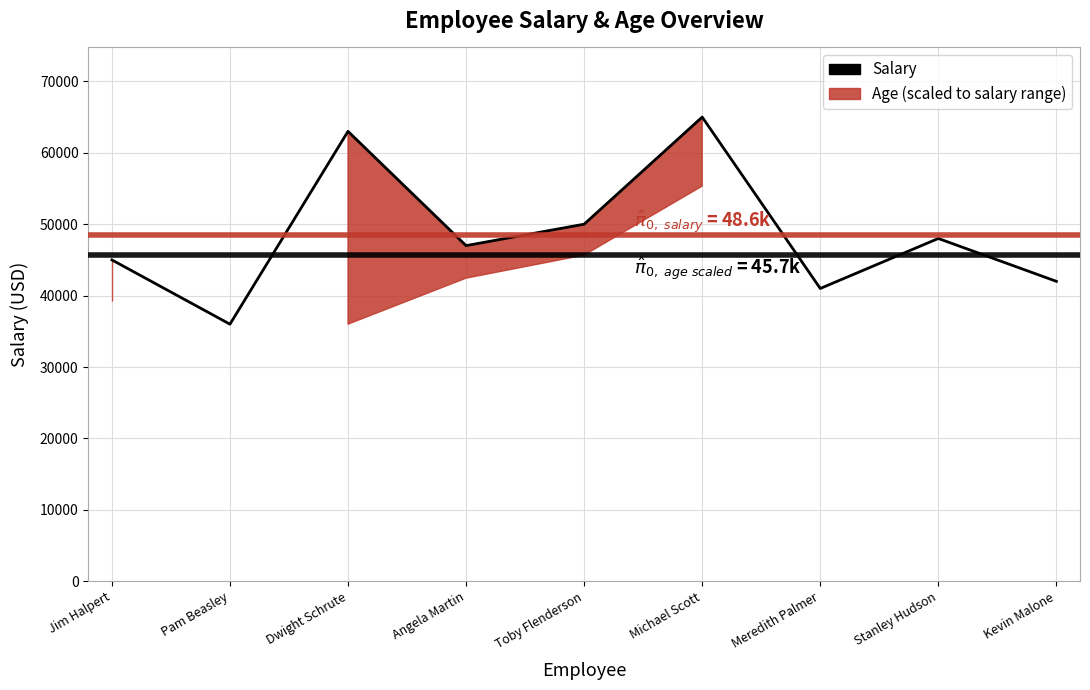

What value does the data have at Michael Scott?

65000